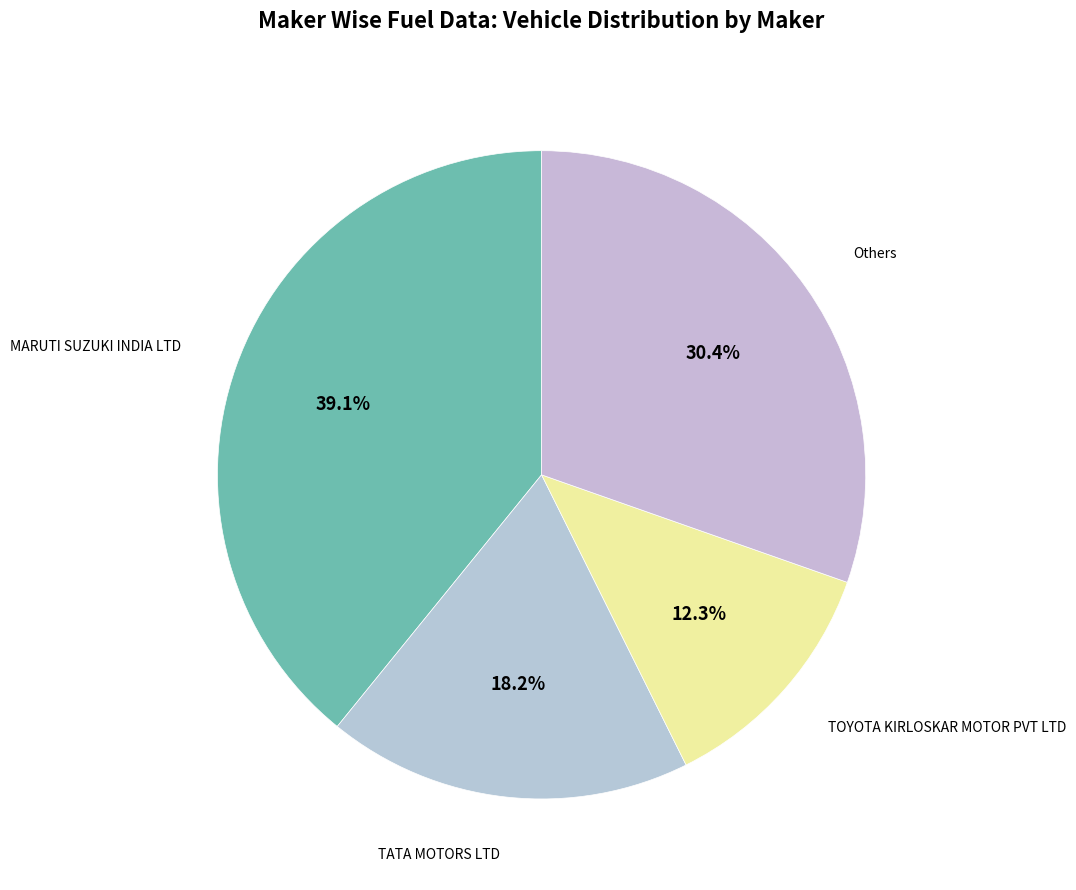

Is there a majority slice in this chart?

No